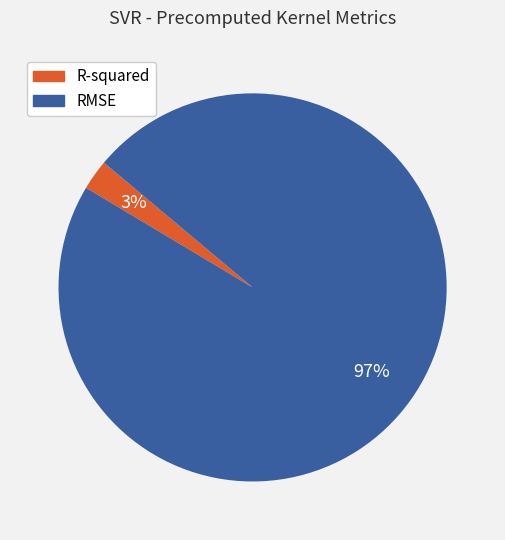

Is the sum of R-squared and RMSE greater than half?

Yes